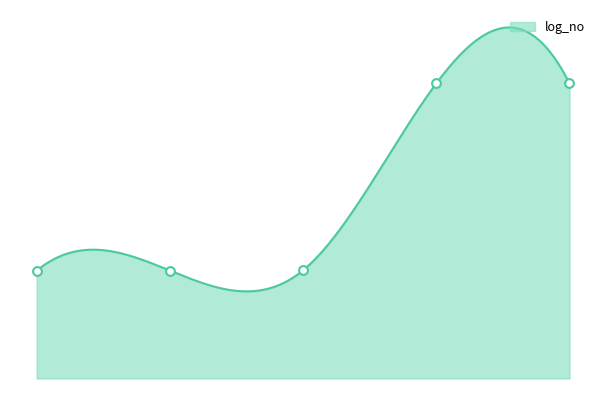

Between 3 and 2, which is larger?

3